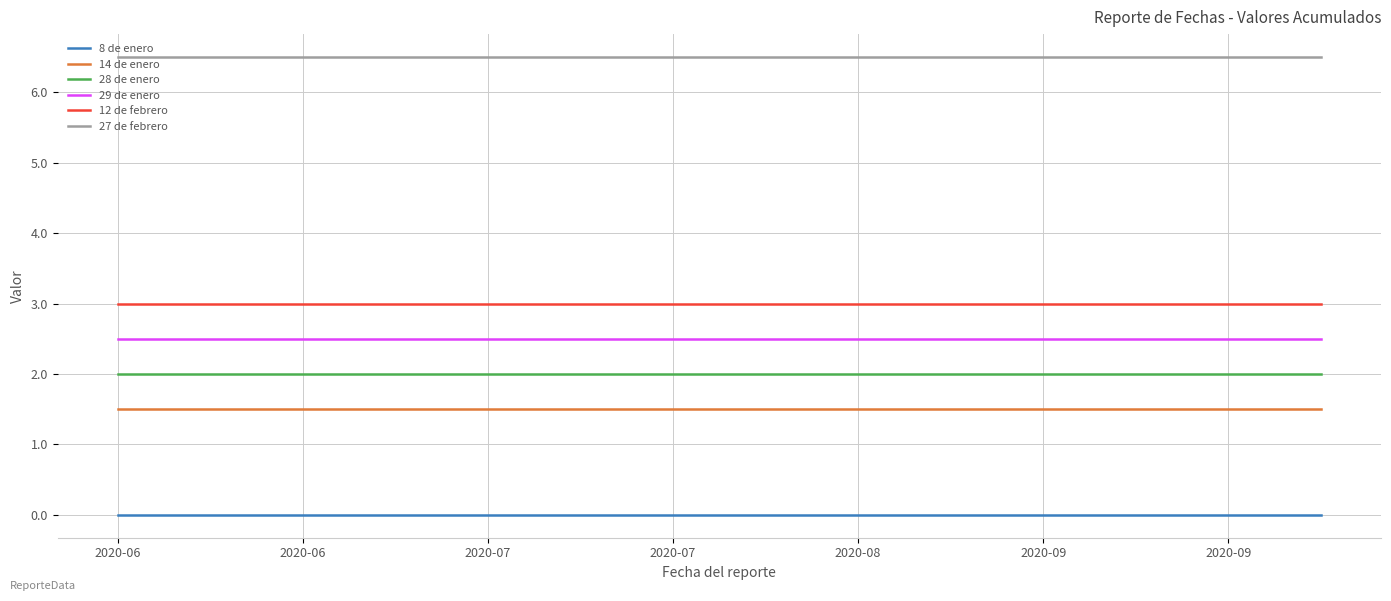

Reading left to right, what are all the values shown in this chart?

8 de enero: 0.0	0.0	0.0	0.0	0.0	0.0	0.0	0.0	0.0	0.0	0.0	0.0	0.0	0.0	0.0	0.0	0.0	0.0	0.0	0.0	0.0	0.0	0.0	0.0	0.0	0.0	0.0	0.0	0.0	0.0	0.0	0.0	0.0	0.0	0.0	0.0	0.0	0.0	0.0	0.0
14 de enero: 1.5	1.5	1.5	1.5	1.5	1.5	1.5	1.5	1.5	1.5	1.5	1.5	1.5	1.5	1.5	1.5	1.5	1.5	1.5	1.5	1.5	1.5	1.5	1.5	1.5	1.5	1.5	1.5	1.5	1.5	1.5	1.5	1.5	1.5	1.5	1.5	1.5	1.5	1.5	1.5
28 de enero: 2.0	2.0	2.0	2.0	2.0	2.0	2.0	2.0	2.0	2.0	2.0	2.0	2.0	2.0	2.0	2.0	2.0	2.0	2.0	2.0	2.0	2.0	2.0	2.0	2.0	2.0	2.0	2.0	2.0	2.0	2.0	2.0	2.0	2.0	2.0	2.0	2.0	2.0	2.0	2.0
29 de enero: 2.5	2.5	2.5	2.5	2.5	2.5	2.5	2.5	2.5	2.5	2.5	2.5	2.5	2.5	2.5	2.5	2.5	2.5	2.5	2.5	2.5	2.5	2.5	2.5	2.5	2.5	2.5	2.5	2.5	2.5	2.5	2.5	2.5	2.5	2.5	2.5	2.5	2.5	2.5	2.5
12 de febrero: 3.0	3.0	3.0	3.0	3.0	3.0	3.0	3.0	3.0	3.0	3.0	3.0	3.0	3.0	3.0	3.0	3.0	3.0	3.0	3.0	3.0	3.0	3.0	3.0	3.0	3.0	3.0	3.0	3.0	3.0	3.0	3.0	3.0	3.0	3.0	3.0	3.0	3.0	3.0	3.0
27 de febrero: 6.5	6.5	6.5	6.5	6.5	6.5	6.5	6.5	6.5	6.5	6.5	6.5	6.5	6.5	6.5	6.5	6.5	6.5	6.5	6.5	6.5	6.5	6.5	6.5	6.5	6.5	6.5	6.5	6.5	6.5	6.5	6.5	6.5	6.5	6.5	6.5	6.5	6.5	6.5	6.5